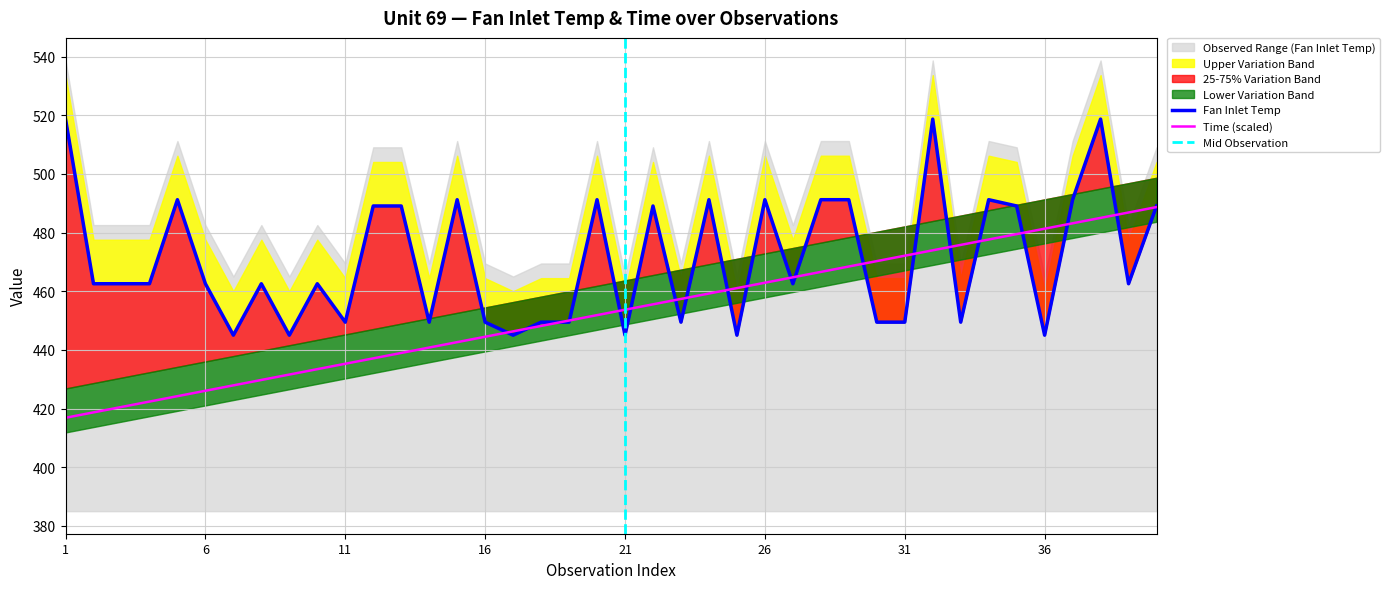

The Time (scaled) series shows 650.4 at 11. True or false?

False